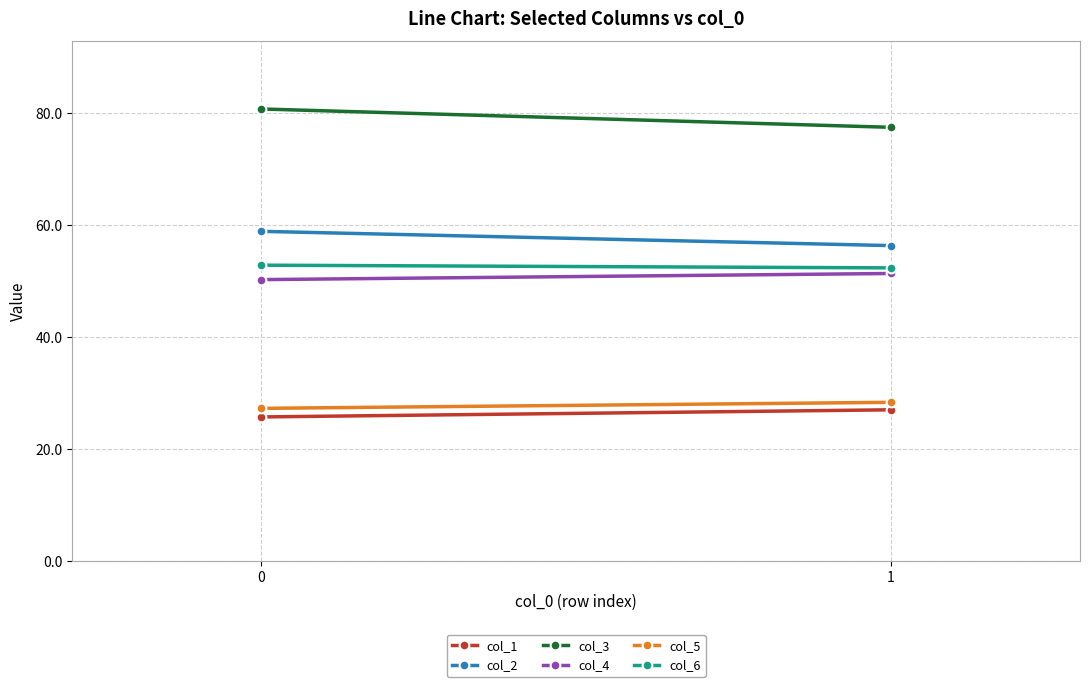

What are all the series names shown in the legend?

col_1, col_2, col_3, col_4, col_5, col_6